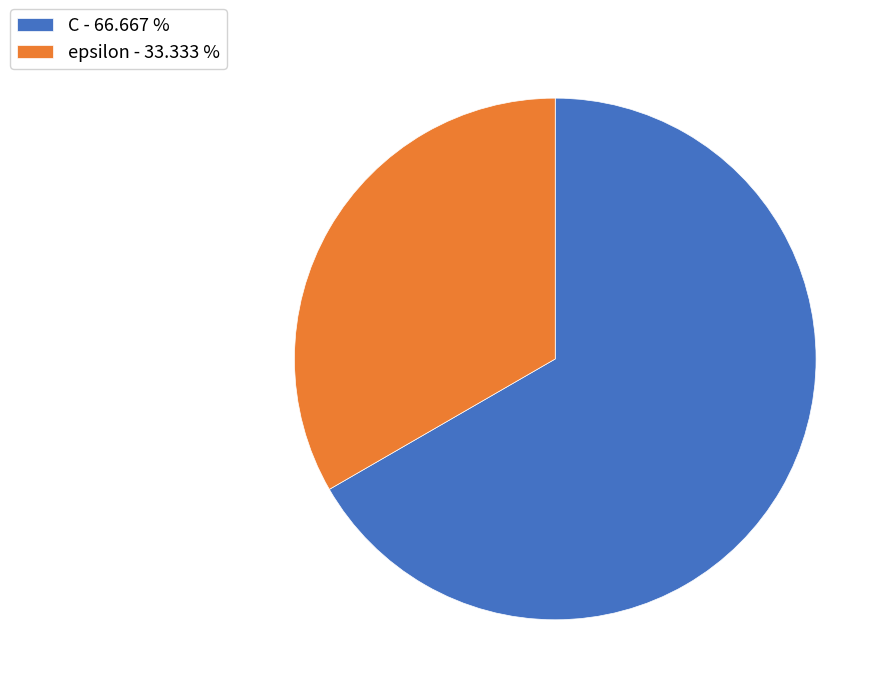

True or false: epsilon accounts for 33% of the total.

True